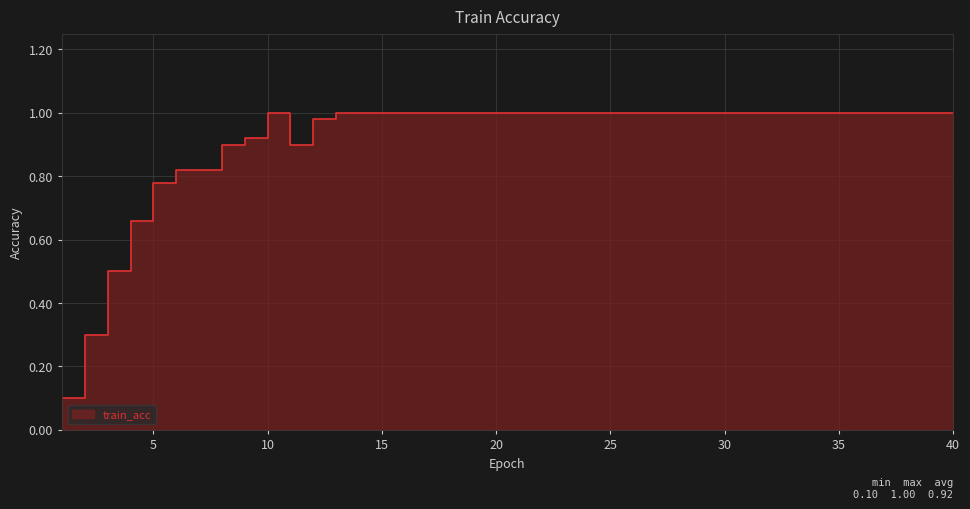

What is the average value?

0.9